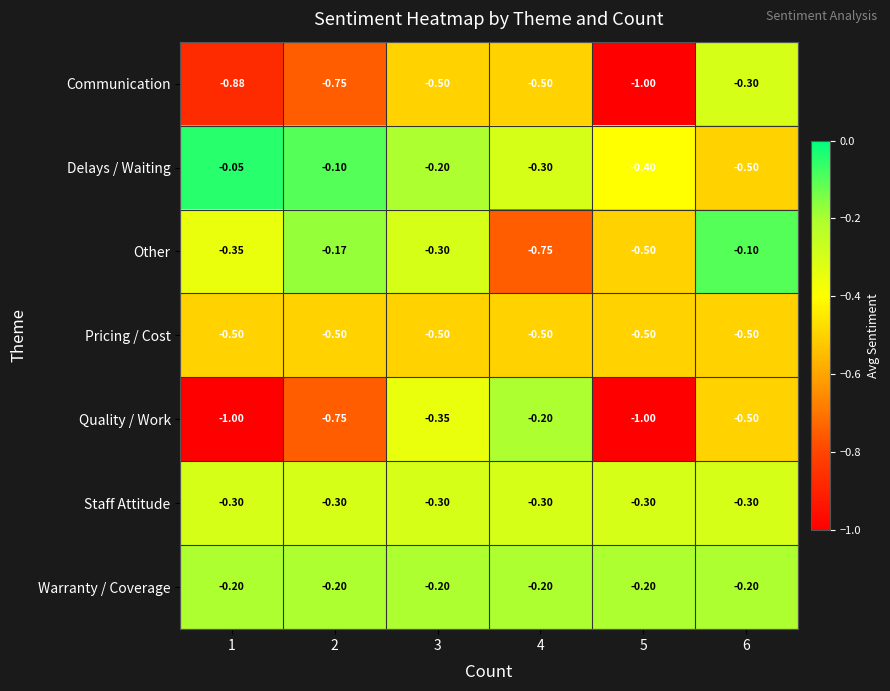

Which series has the largest range (max minus min)?

Quality / Work